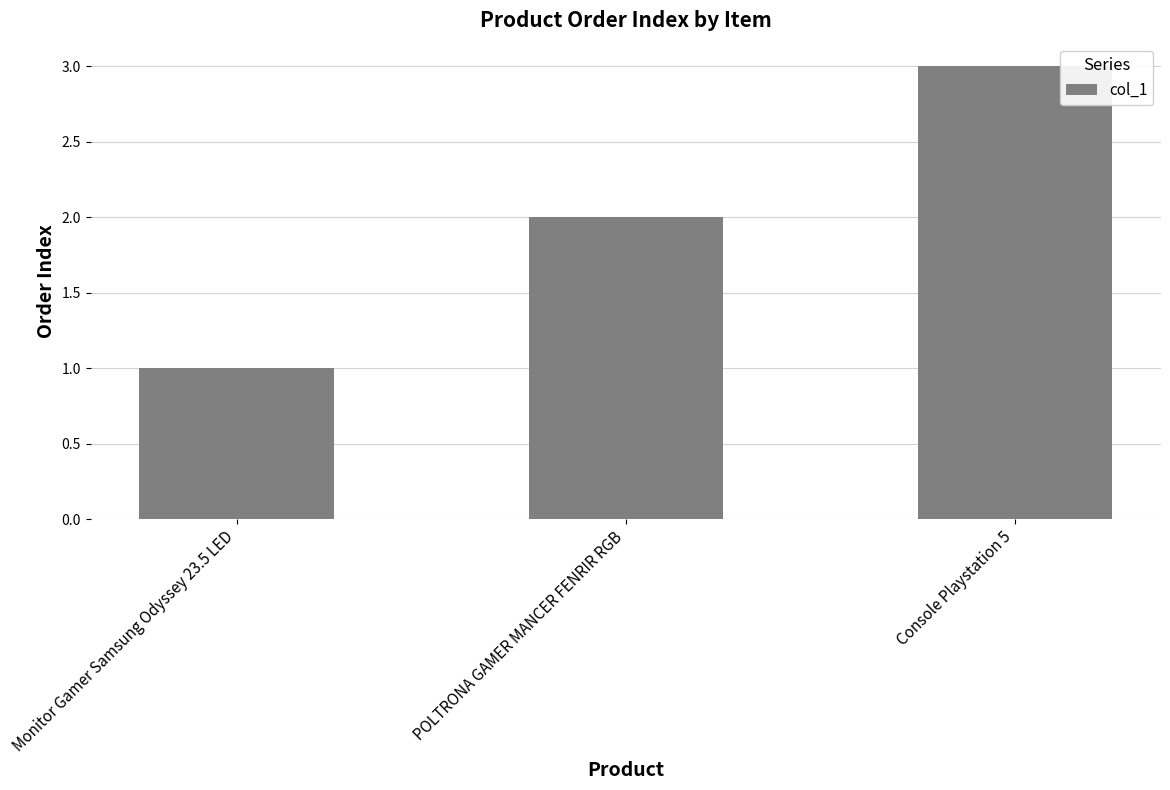

What is the sum of the values at Monitor Gamer Samsung Odyssey 23.5 LED and POLTRONA GAMER MANCER FENRIR RGB?

3